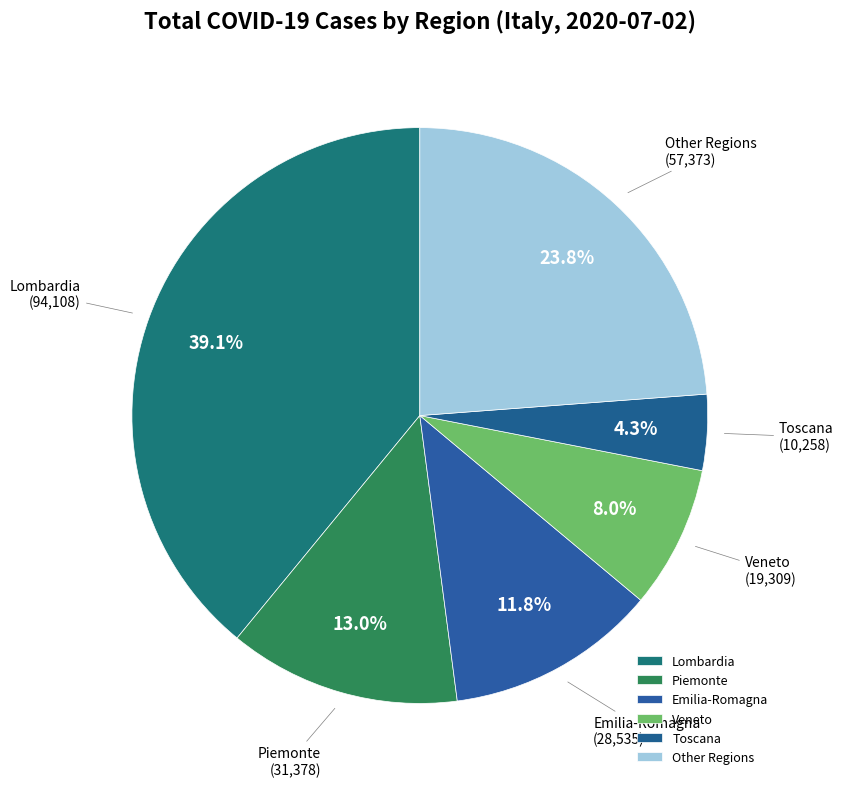

How much of the chart is everything except Toscana?

95.7%